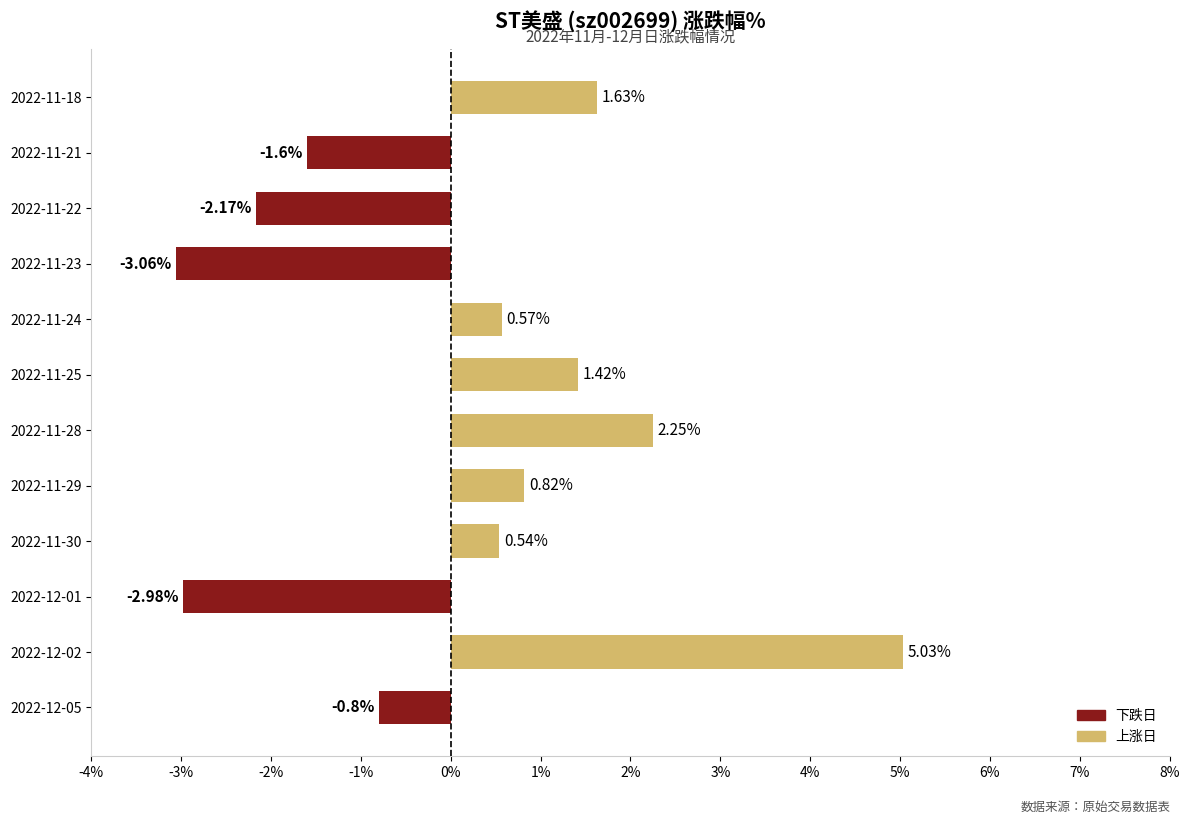

Which has a higher value, 2022-12-05 or 2022-11-25?

2022-11-25